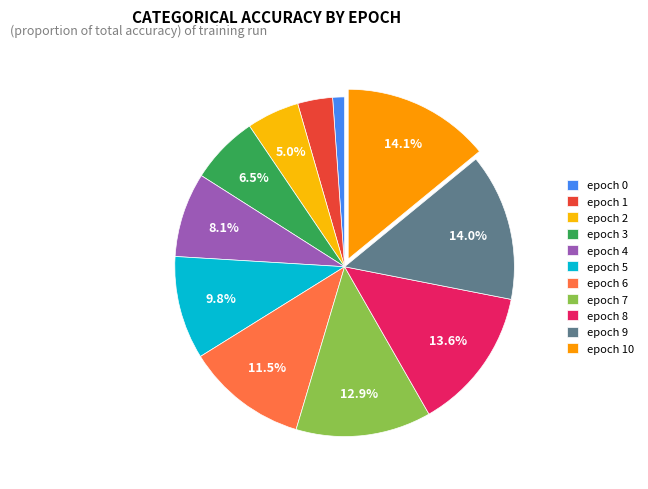

Combined, what portion of the pie is epoch 6 and epoch 1?

14.9%